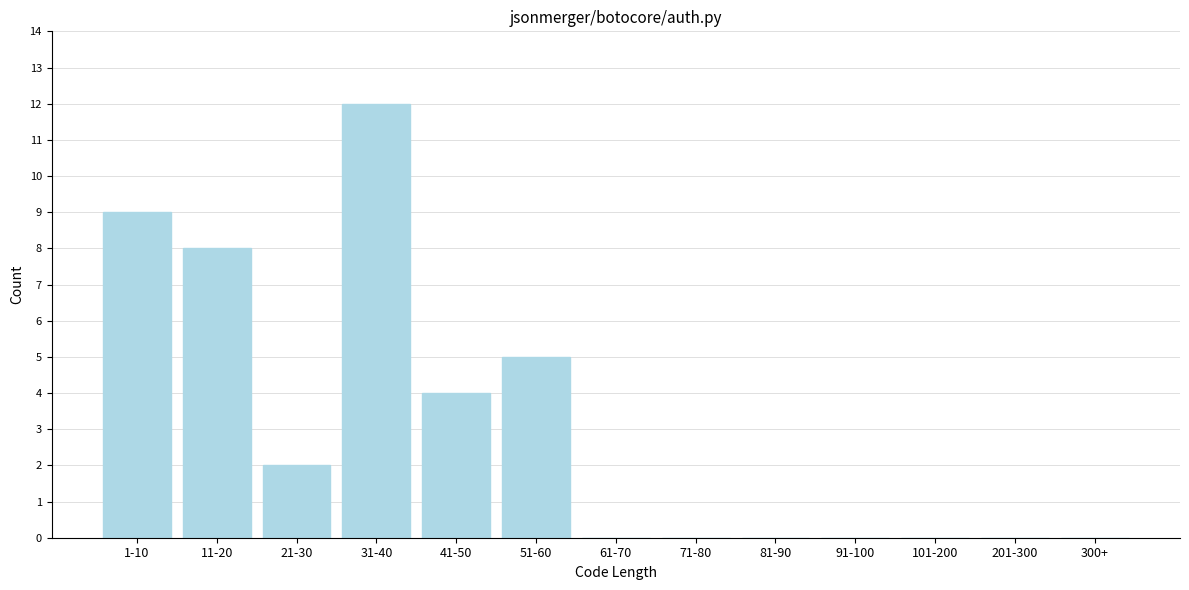

Reading left to right, list all the values displayed in this chart.

1-10=9	11-20=8	21-30=2	31-40=12	41-50=4	51-60=5	61-70=0	71-80=0	81-90=0	91-100=0	101-200=0	201-300=0	300+=0